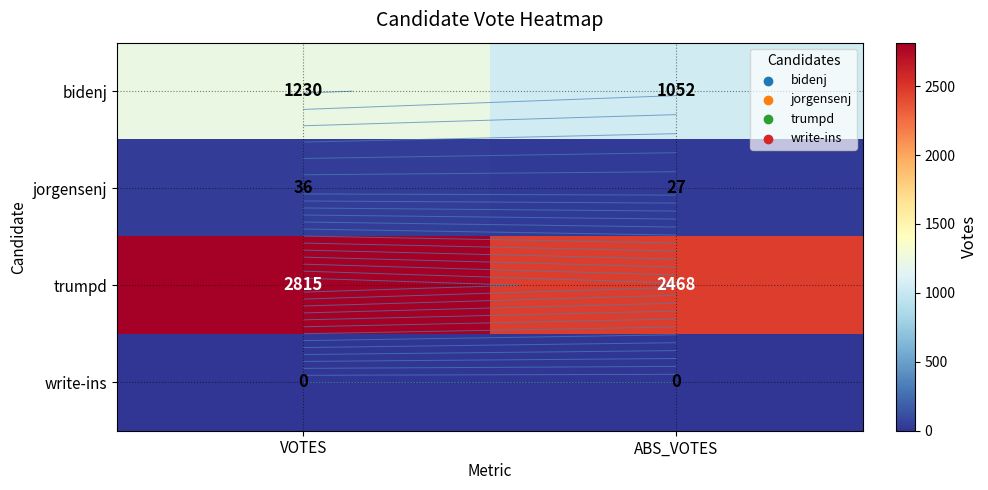

Read the trumpd value at VOTES, to the nearest 50.

2800